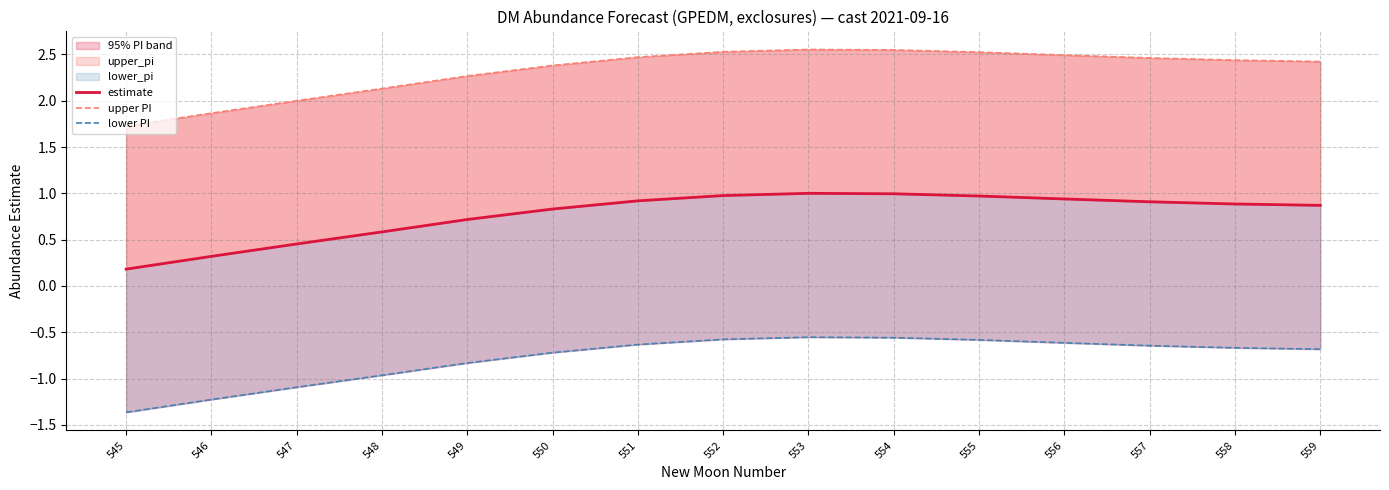

Read the lower PI value at 548.

-1.0